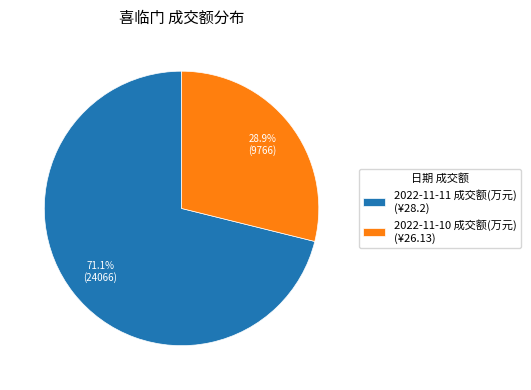

What is the majority slice?

2022-11-11 成交额(万元)